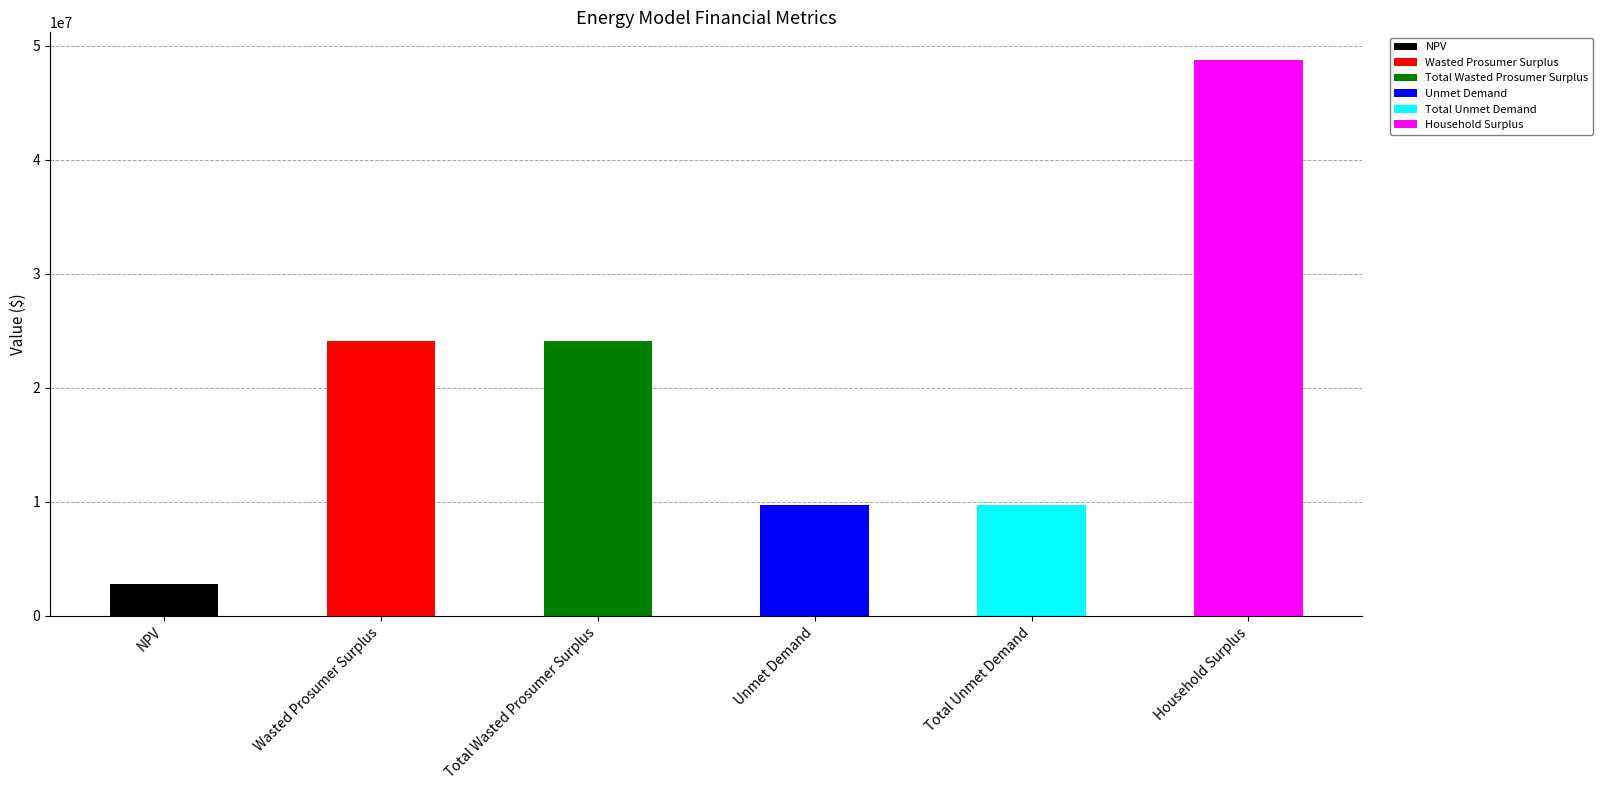

Which has a higher value, Total Unmet Demand or NPV?

Total Unmet Demand